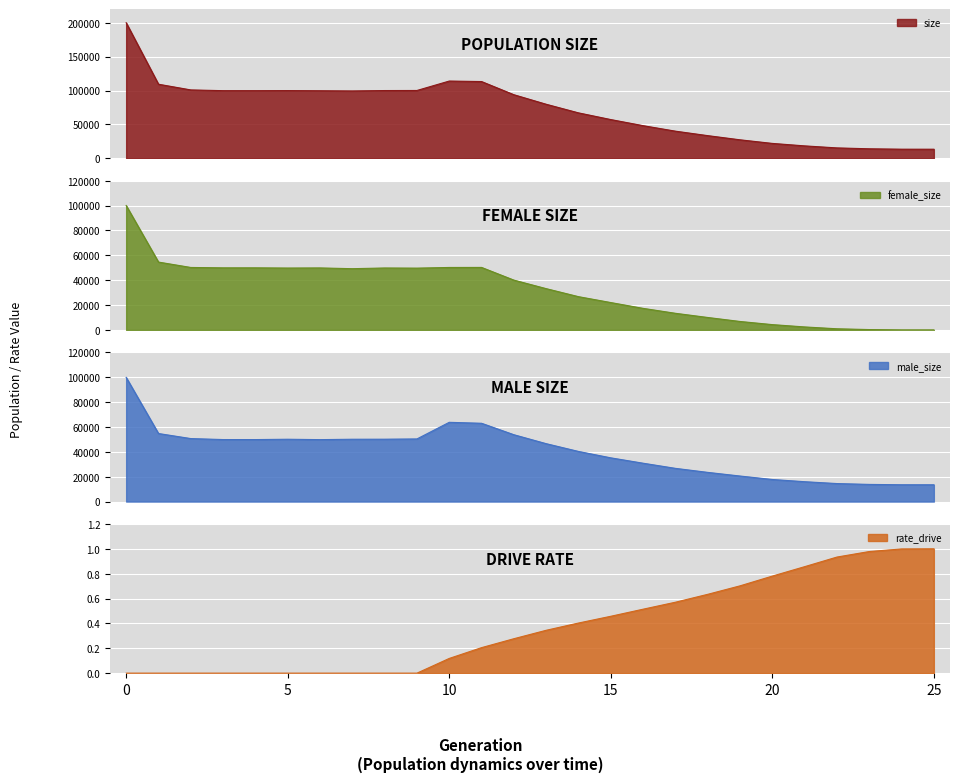

What is the difference between the rate_wt values at 23 and 0?

1.0